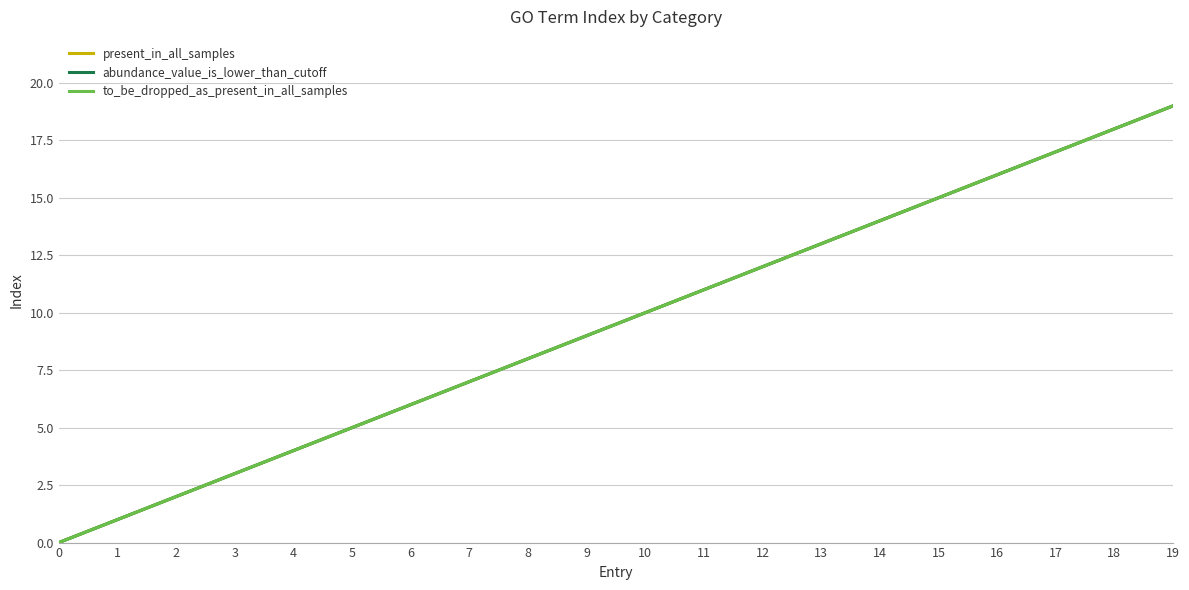

Is this an area chart (filled region under the line)?

No